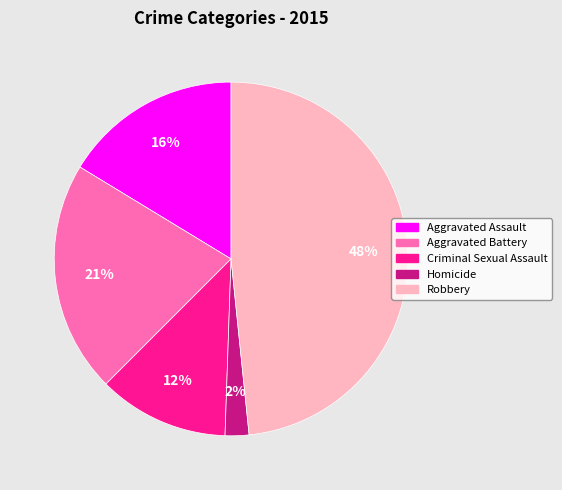

What percentage is the Robbery slice, to the nearest percent?

48%